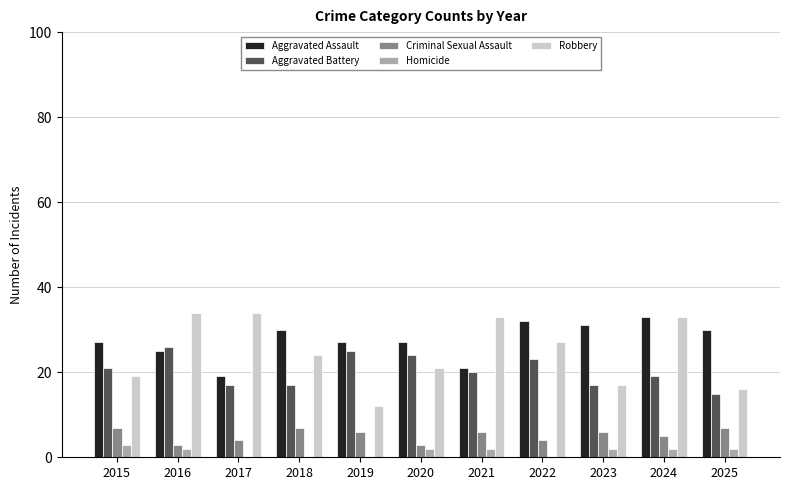

Is the value of Homicide at 2020 greater than the value of Robbery at 2015?

No